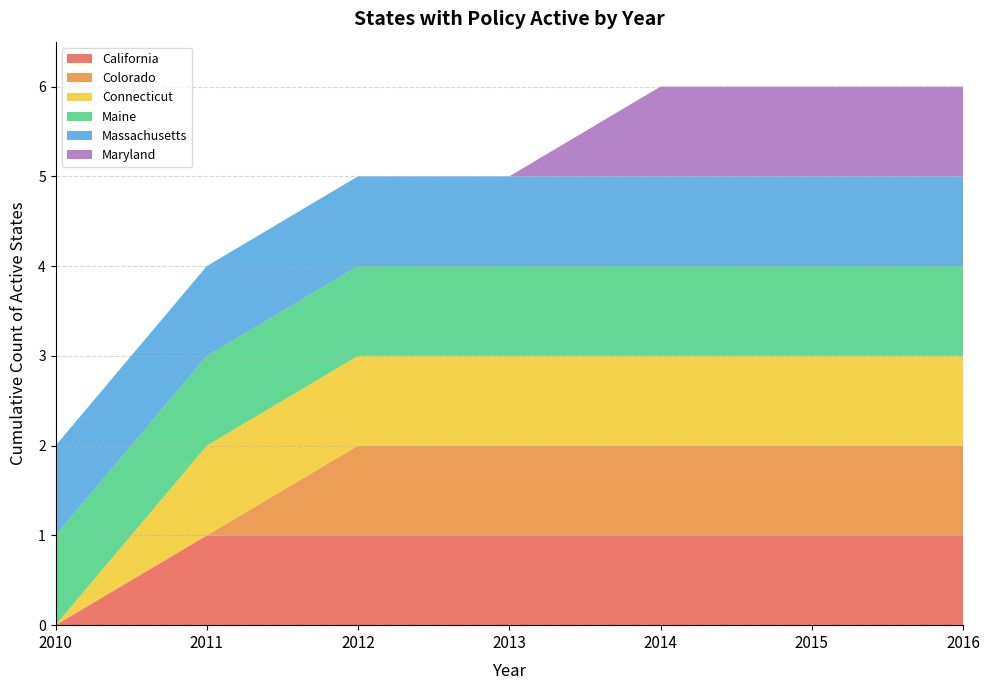

Reading left to right, list all the values displayed in this chart.

California: 2010=0	2011=1	2012=1	2013=1	2014=1	2015=1	2016=1
Colorado: 2010=0	2011=0	2012=1	2013=1	2014=1	2015=1	2016=1
Connecticut: 2010=0	2011=1	2012=1	2013=1	2014=1	2015=1	2016=1
Maine: 2010=1	2011=1	2012=1	2013=1	2014=1	2015=1	2016=1
Massachusetts: 2010=1	2011=1	2012=1	2013=1	2014=1	2015=1	2016=1
Maryland: 2010=0	2011=0	2012=0	2013=0	2014=1	2015=1	2016=1